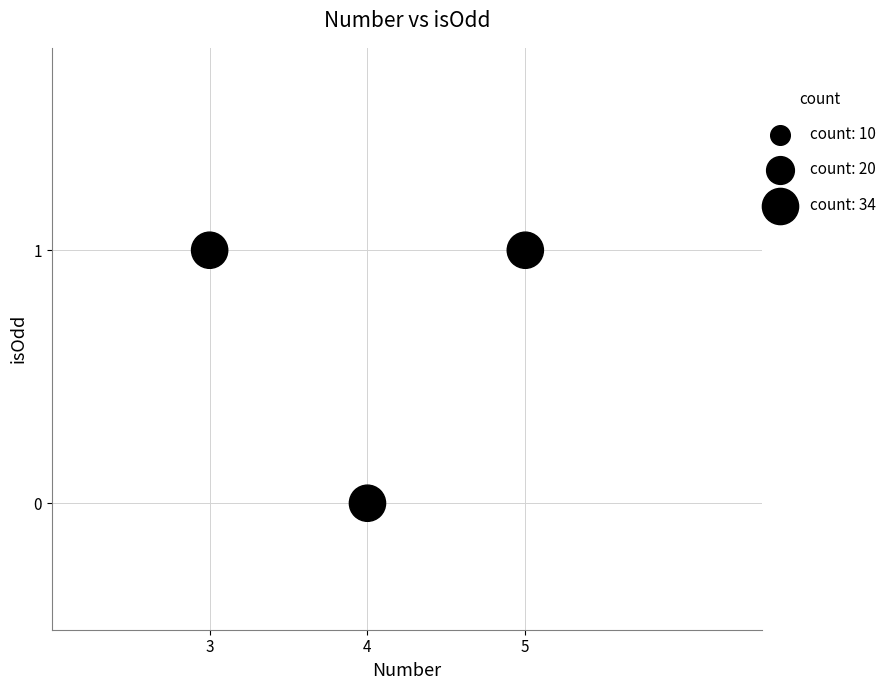

List the coordinates of all points as (Y, X) pairs, reading left to right.

(1, 3)  (0, 4)  (1, 5)